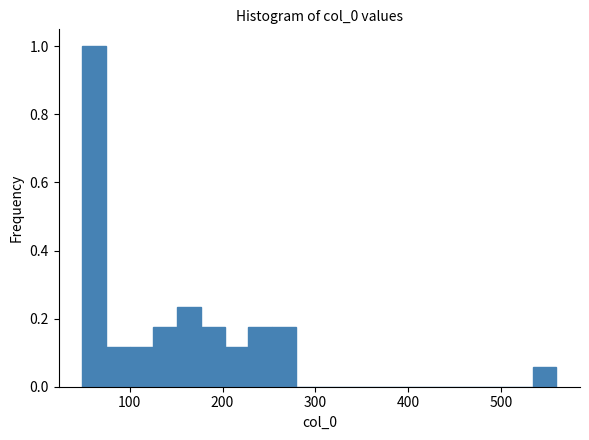

Around what value on the x-axis is the tallest bar? Give the approximate position of its centre, as read against the axis.

60